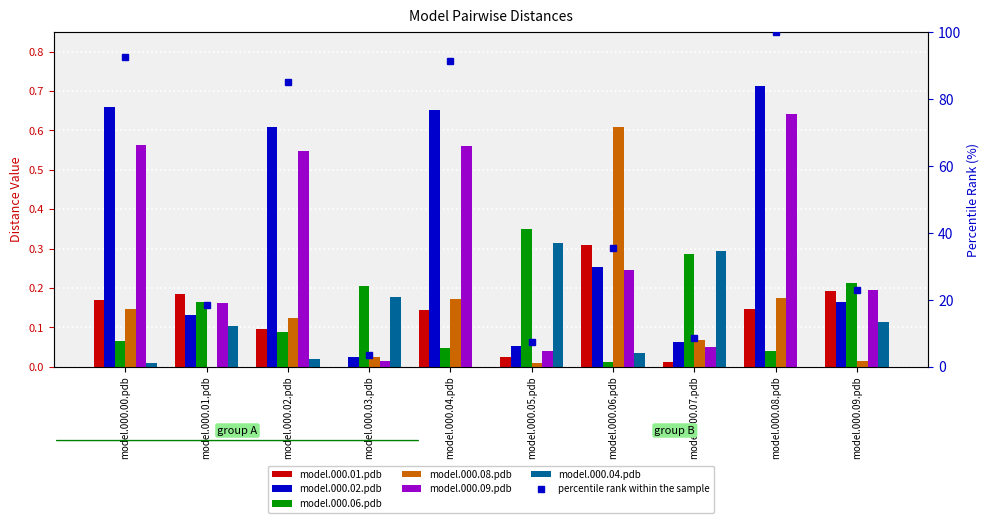

The model.000.04.pdb series shows 0.2 at model.000.04.pdb. True or false?

False